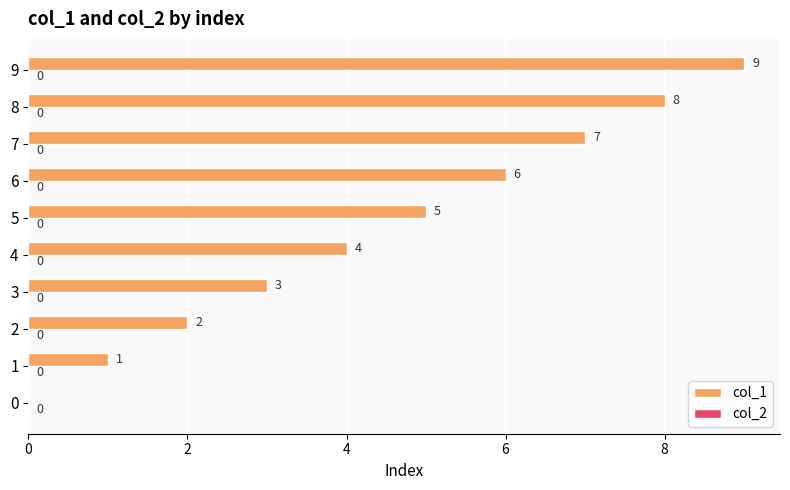

What value does the data have at 9?

9